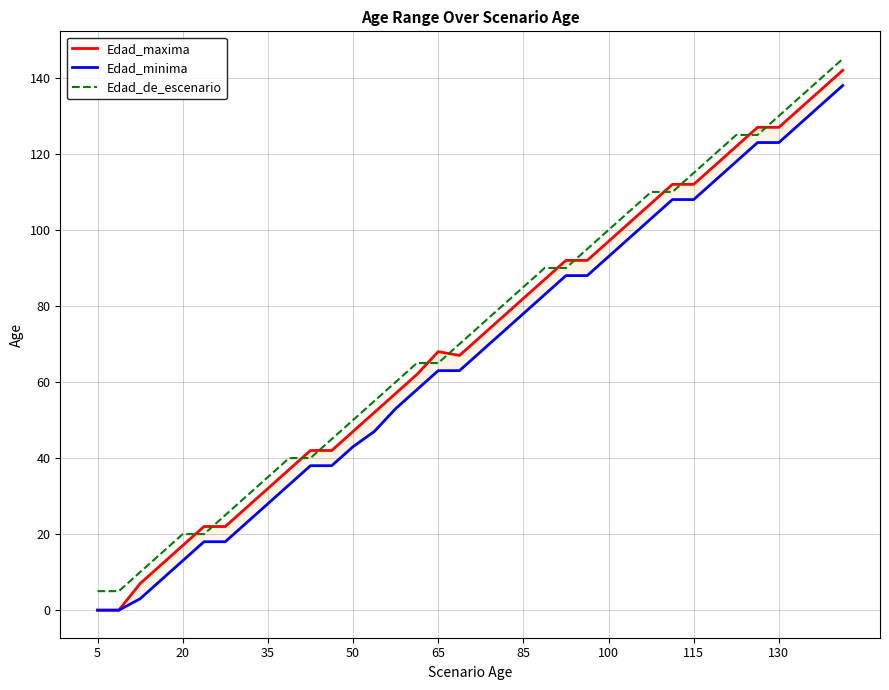

What is the value of the Edad_minima point at the 33rd from the left?

123